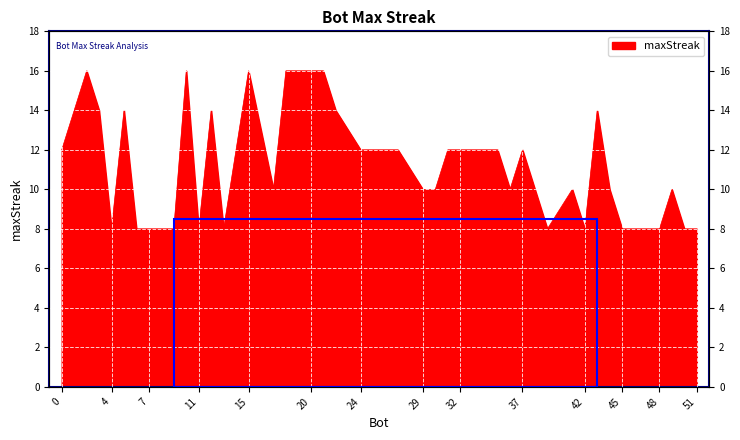

What is the smallest value displayed?

8